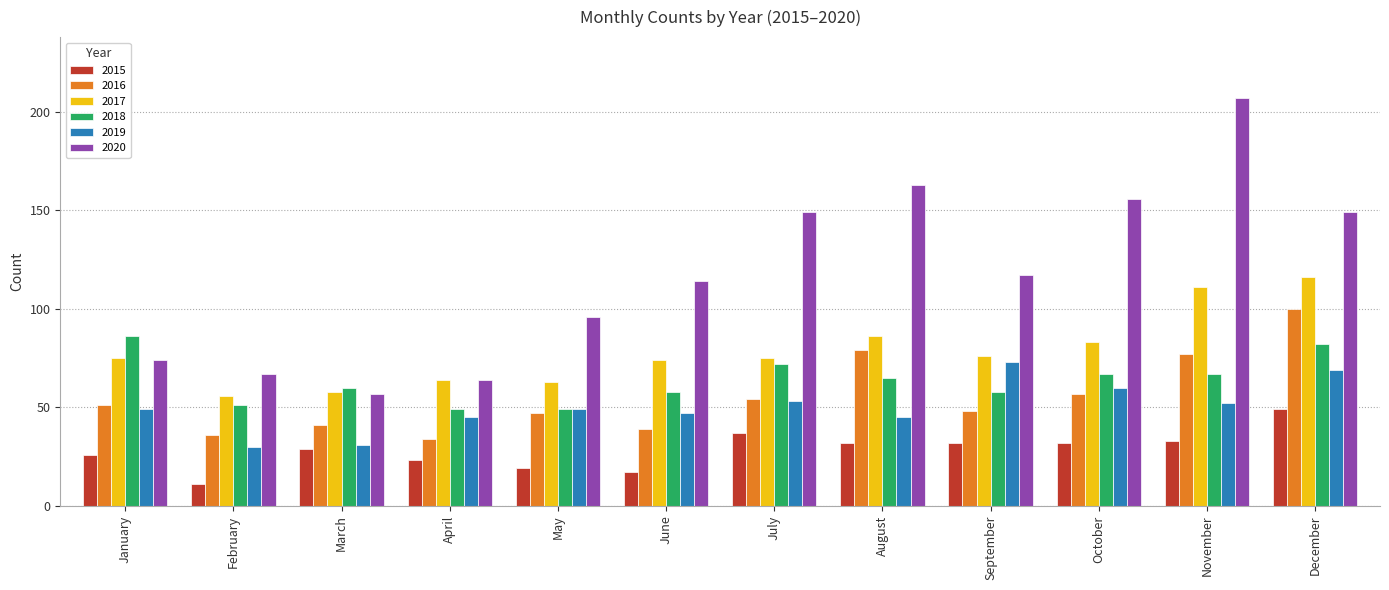

Read the 2019 value at December, to the nearest 5.

70